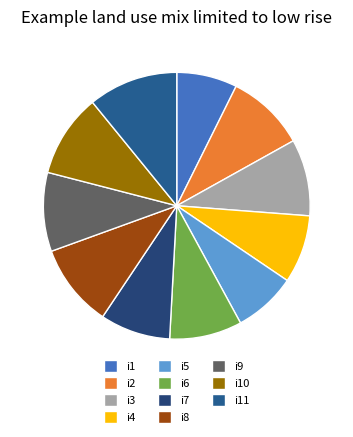

Is it true that i10 is 1% of the pie?

False